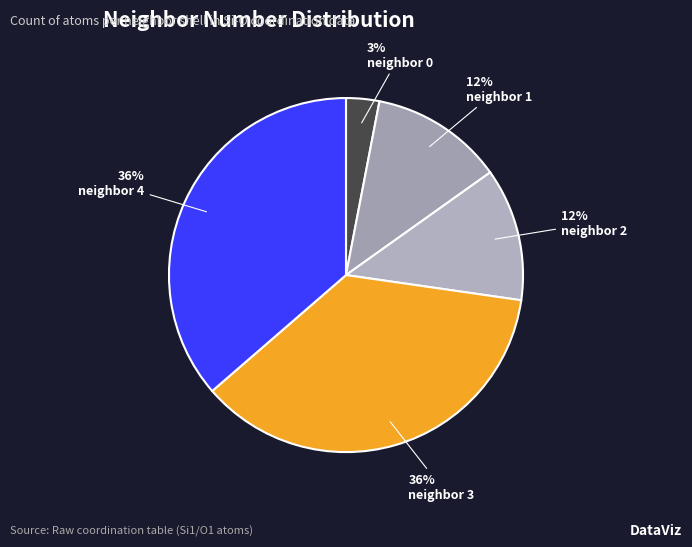

How many slices are in this pie chart?

5